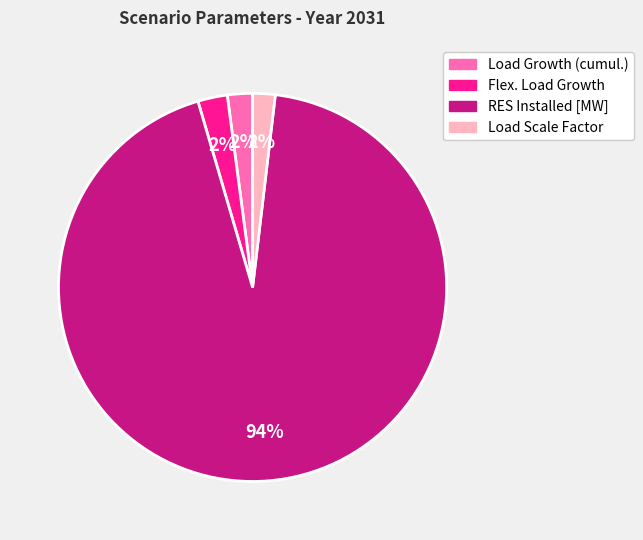

To the nearest percent, what portion does Load Growth (cumul.) represent?

2%